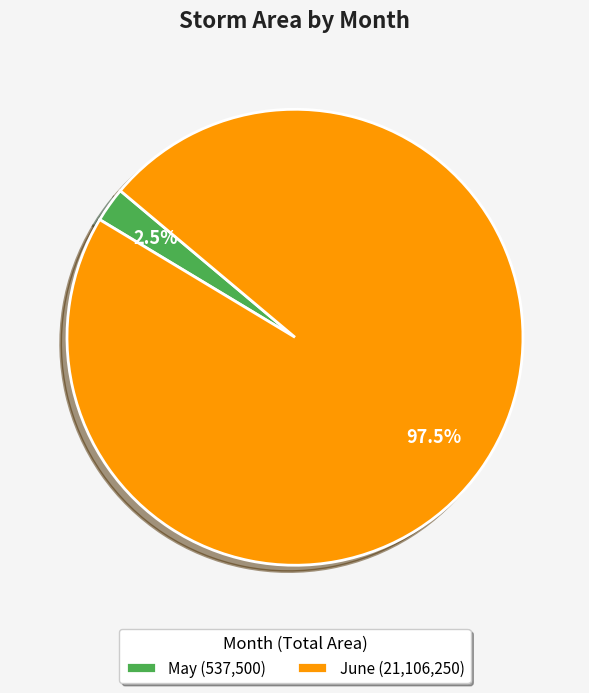

Is there any slice that represents more than half of the pie?

Yes